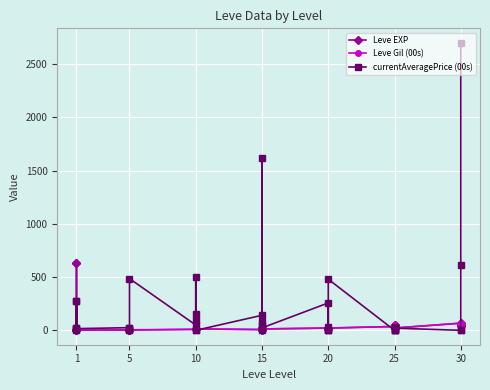

Reading right to left, extract all data points from this chart.

Leve EXP: 52.0	40.0	52.0	67.0	21.0	47.0	47.0	21.0	30.0	36.0	21.0	12.0	21.0	21.0	12.0	21.0	13.0	18.0	13.0	7.0	18.0	7.0	13.0	9.0	9.0	9.0	8.0	9.0	5.0	5.0	5.0	5.0	4.0	5.0	1.0	1.0	1.0	630.0	630.0	1.0
Leve Gil (00s): 52.2	40.6	52.2	67.7	21.8	47.2	47.2	21.8	30.8	36.4	21.6	13.0	21.6	21.6	13.0	21.6	13.0	18.9	13.0	7.2	18.9	7.2	13.1	9.9	9.9	9.9	4.3	9.9	2.2	2.2	2.2	2.2	1.1	2.2	3.3	6.9	6.9	1.1	1.1	1.6
currentAveragePrice (00s): 2700.0	608.9	0.0	0.0	20.7	27.3	0.0	0.0	0.0	0.0	480.0	6.9	27.5	0.0	0.0	257.3	23.2	80.0	50.0	1.0	1615.6	141.5	0.0	99.0	156.9	500.0	0.0	49.8	485.7	4.2	5.3	24.2	16.5	25.1	16.0	271.2	17.5	3.0	18.7	271.3